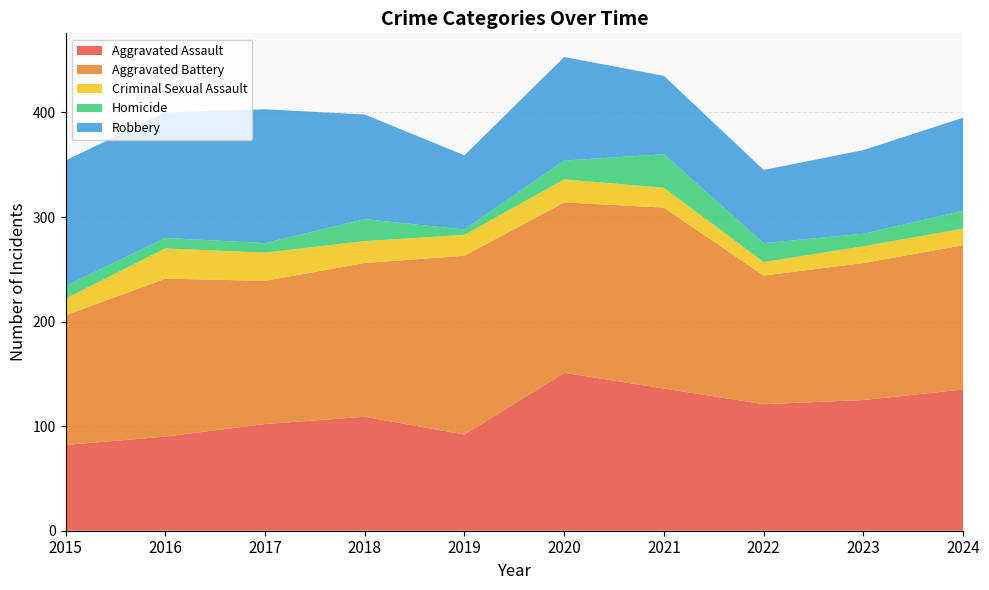

Reading left to right, list all the values displayed in this chart.

Aggravated Assault: 2015=82	2016=90	2017=102	2018=109	2019=92	2020=151	2021=136	2022=121	2023=125	2024=135
Aggravated Battery: 2015=124	2016=151	2017=137	2018=147	2019=171	2020=163	2021=173	2022=123	2023=131	2024=138
Criminal Sexual Assault: 2015=16	2016=29	2017=27	2018=21	2019=20	2020=22	2021=19	2022=13	2023=16	2024=16
Homicide: 2015=12	2016=10	2017=9	2018=21	2019=5	2020=18	2021=32	2022=18	2023=12	2024=17
Robbery: 2015=120	2016=120	2017=128	2018=100	2019=71	2020=99	2021=75	2022=70	2023=80	2024=89